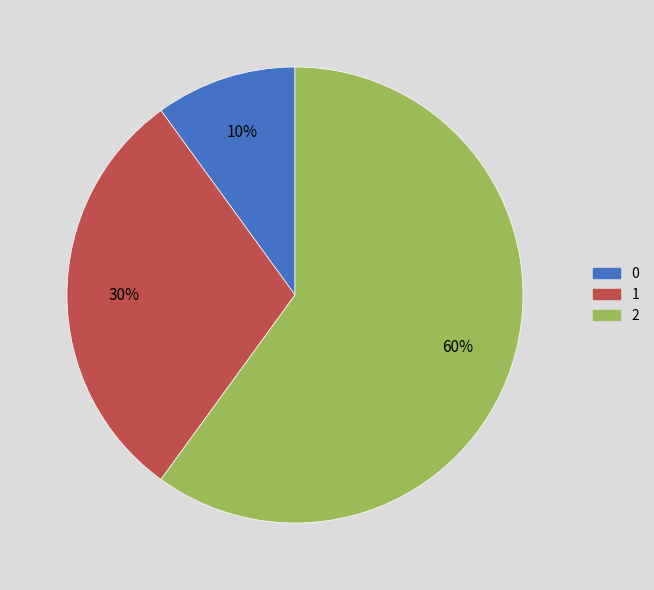

To the nearest percent, what portion does 1 represent?

30%